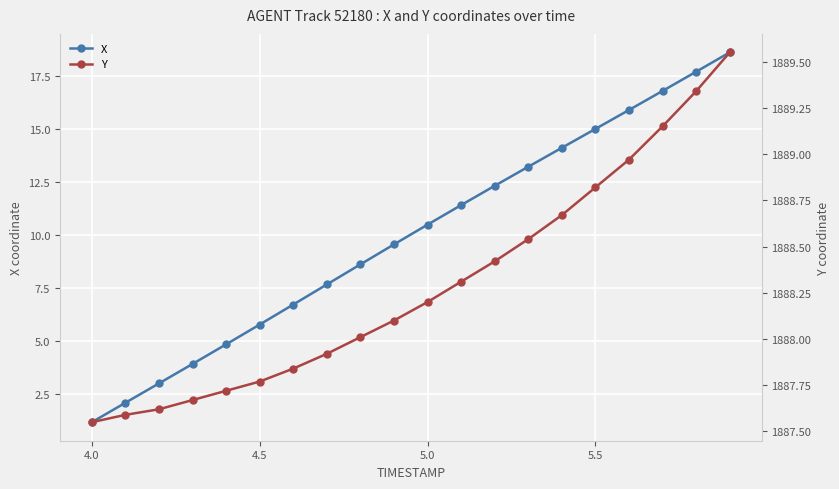

Is it true that X equals 15.0 at 5.5?

True